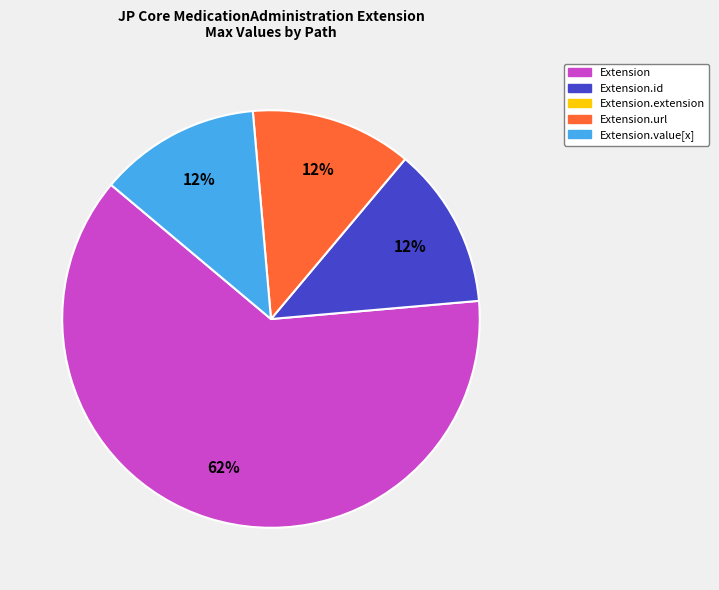

Is there any slice that represents more than half of the pie?

Yes